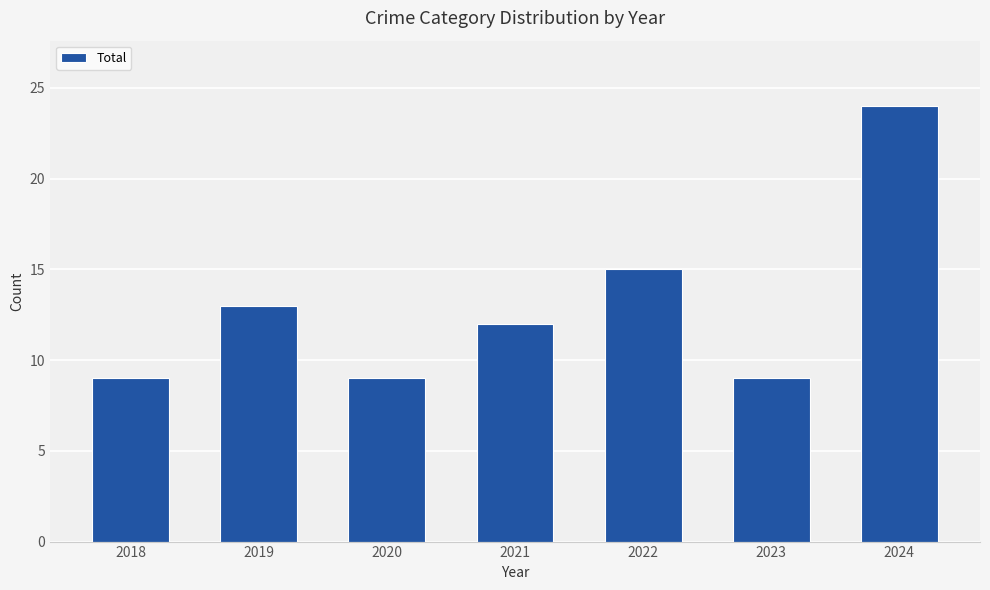

How many distinct data groups are displayed?

1